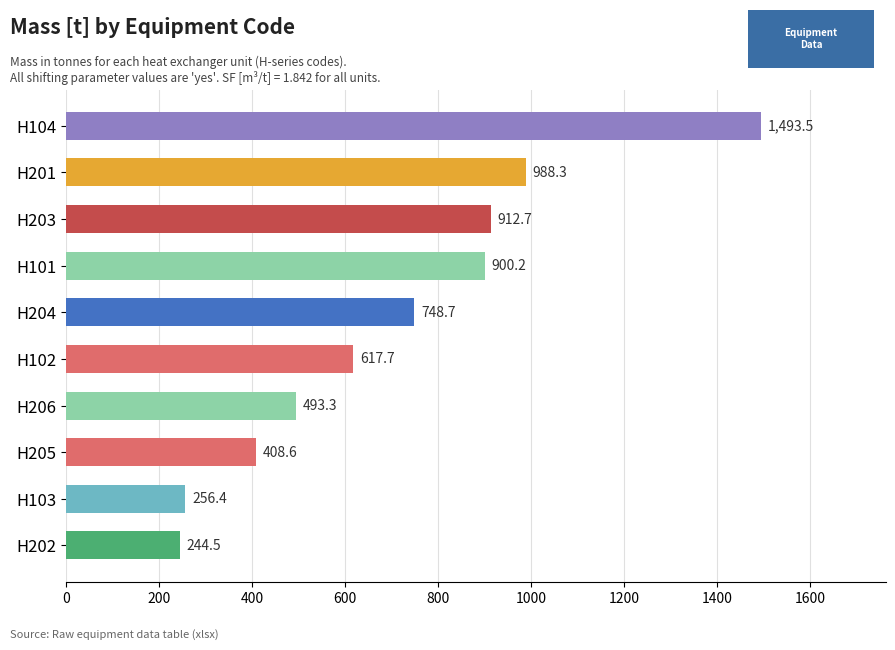

Reading bottom to top, list all the values displayed in this chart.

H202=244.5	H103=256.4	H205=408.6	H206=493.3	H102=617.7	H204=748.7	H101=900.2	H203=912.7	H201=988.3	H104=1493.5